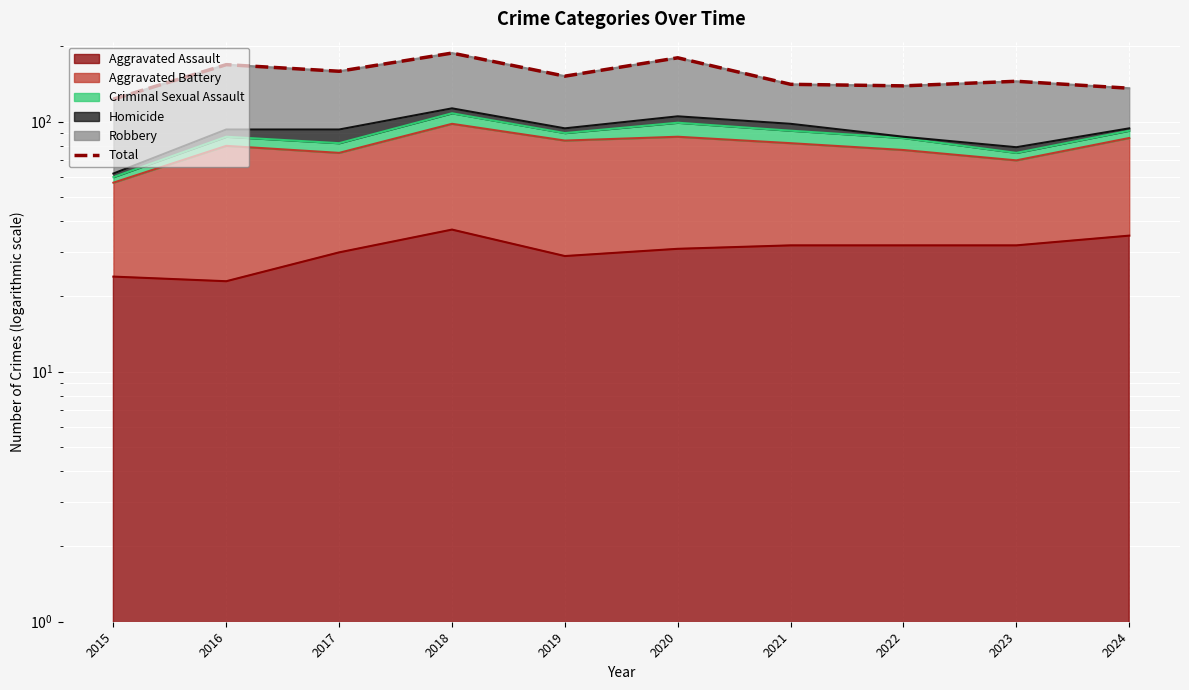

Rank the categories by value from highest to lowest.

2018, 2020, 2016, 2017, 2019, 2023, 2021, 2022, 2024, 2015